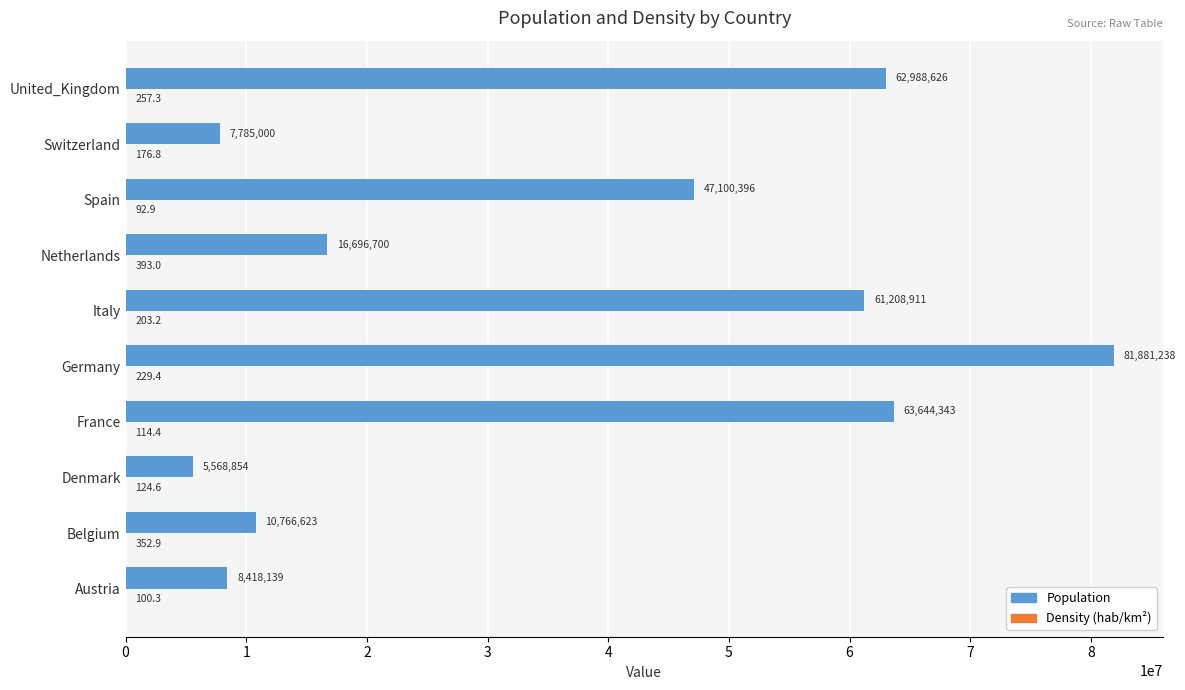

Where is Population nearest to the value 43725046?

Spain